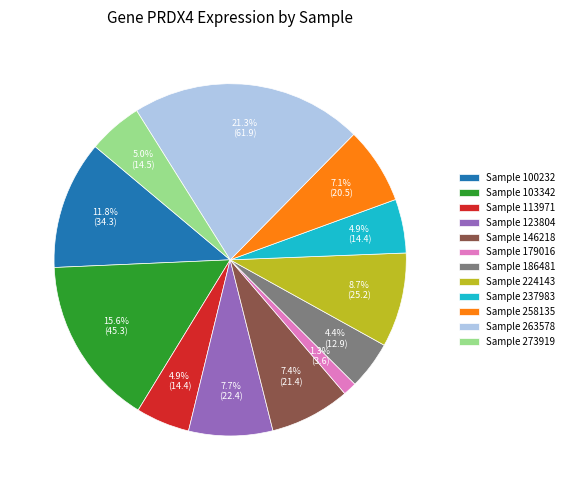

Do Sample 237983 and Sample 146218 together represent more than half of the pie?

No